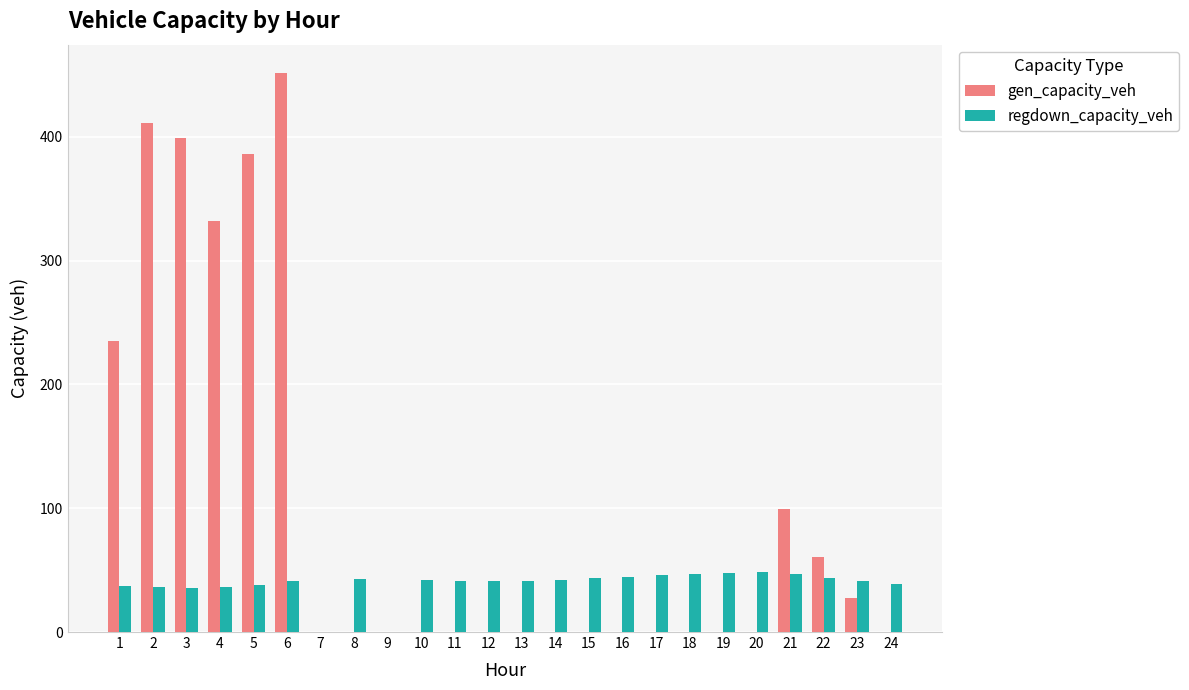

Is the value of regdown_capacity_veh at 22 greater than the value of gen_capacity_veh at 18?

Yes